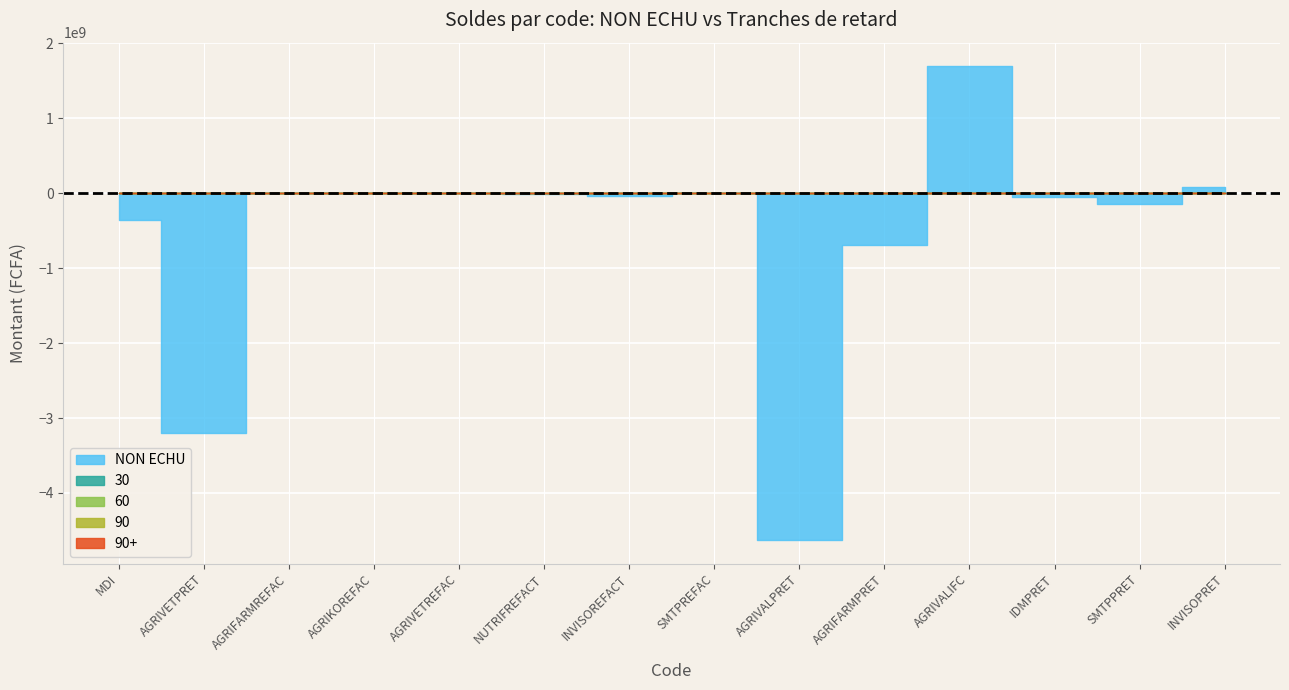

At which category is the sum across all series the highest?

AGRIVALIFC